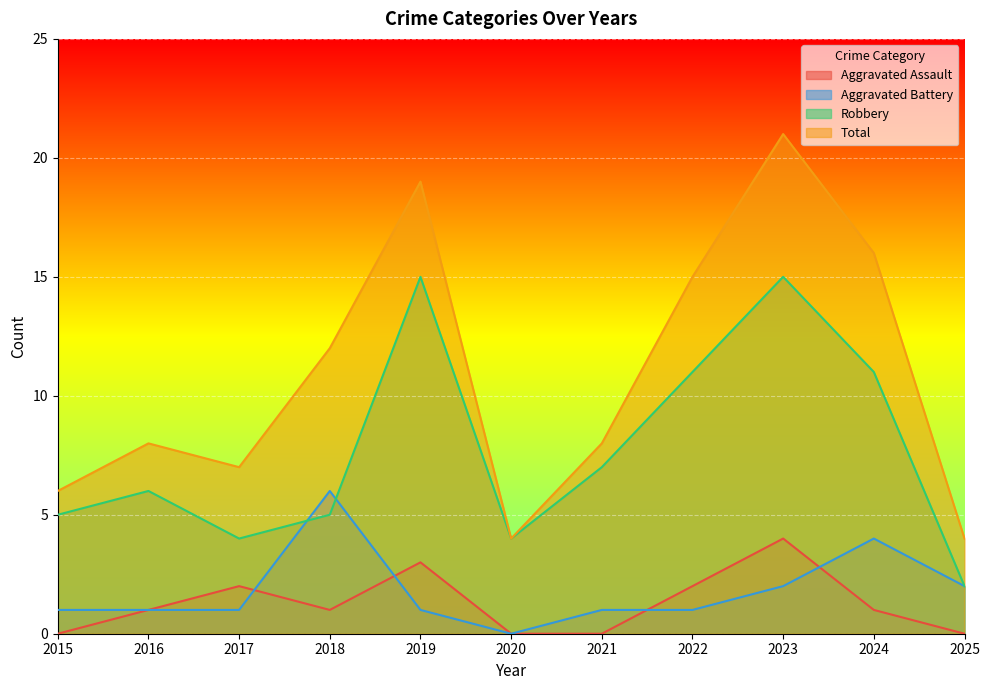

The value of Aggravated Battery at 2024 is 4. True or false?

True